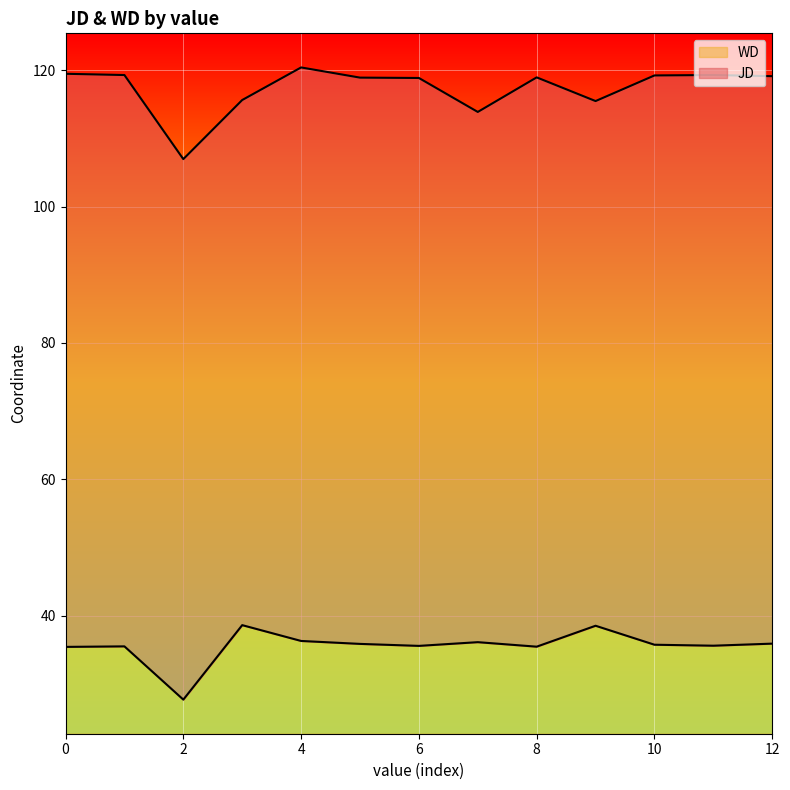

What is the total value across all series at 2?

84.2